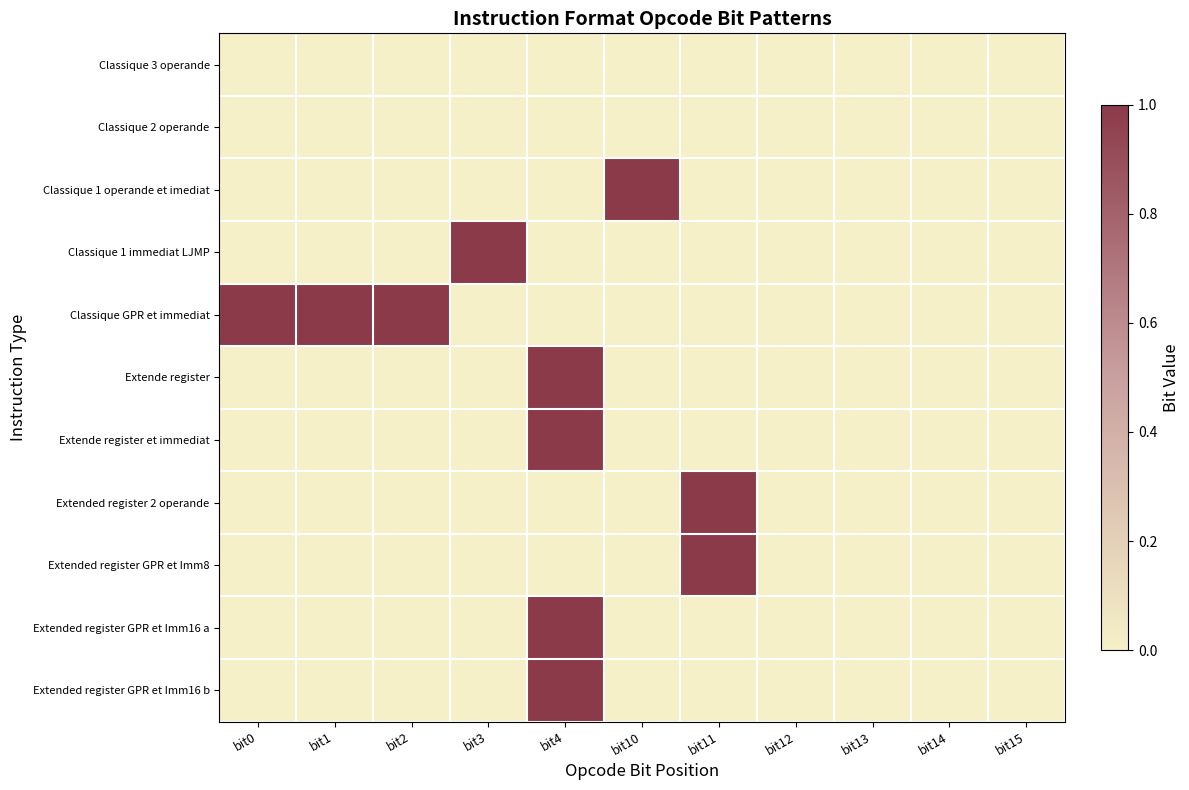

What is the total value across all series at bit10?

1